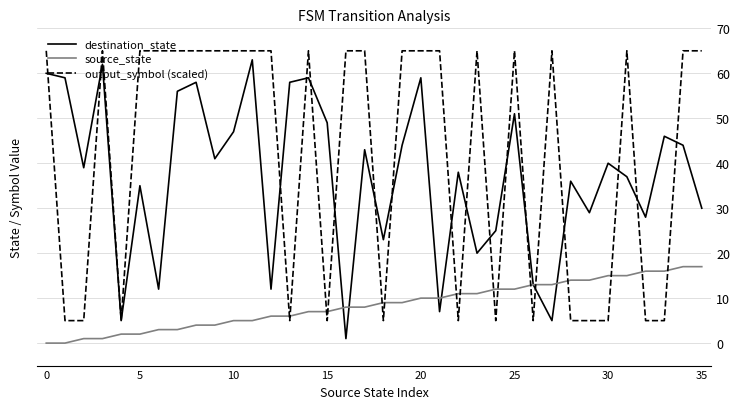

Which series has the largest total across all categories?

output_symbol (scaled)